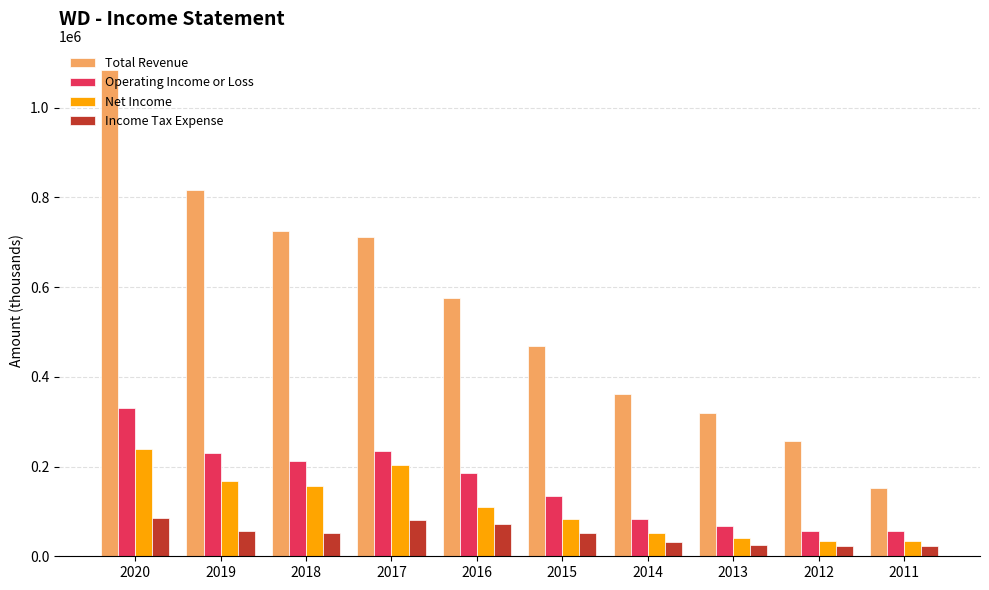

Rank the series at 2020 from lowest to highest value.

Income Tax Expense, Net Income, Operating Income or Loss, Total Revenue